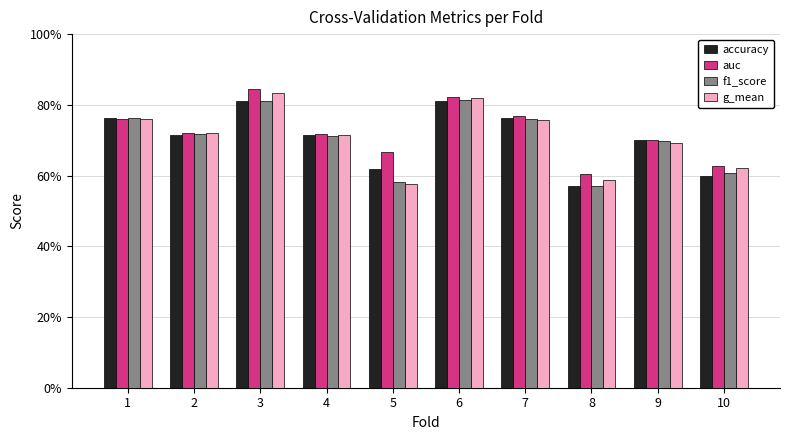

The f1_score series shows 0.8 at 10. True or false?

False